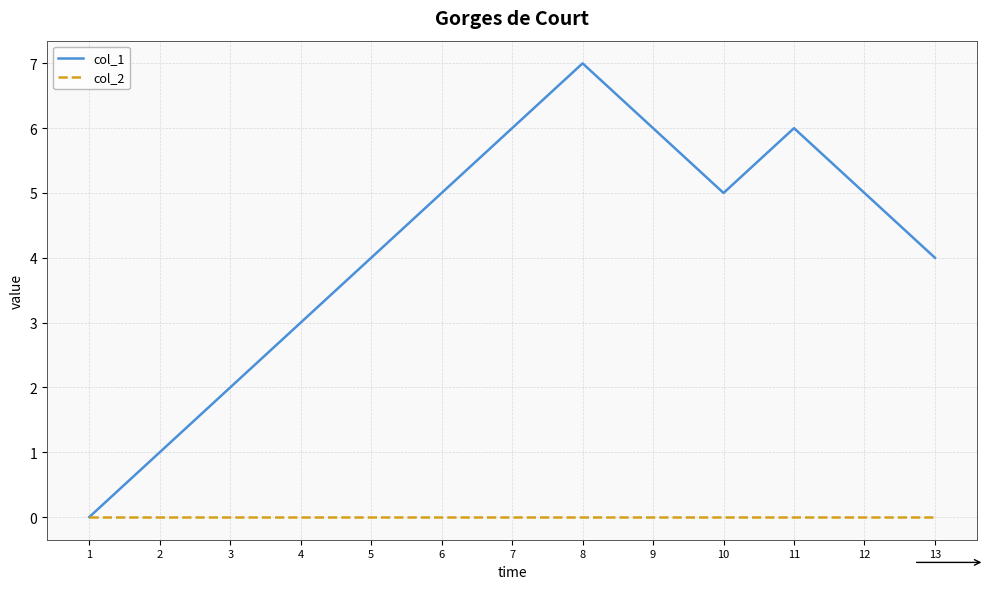

Rank the series by their average value, from highest to lowest.

col_1, col_2